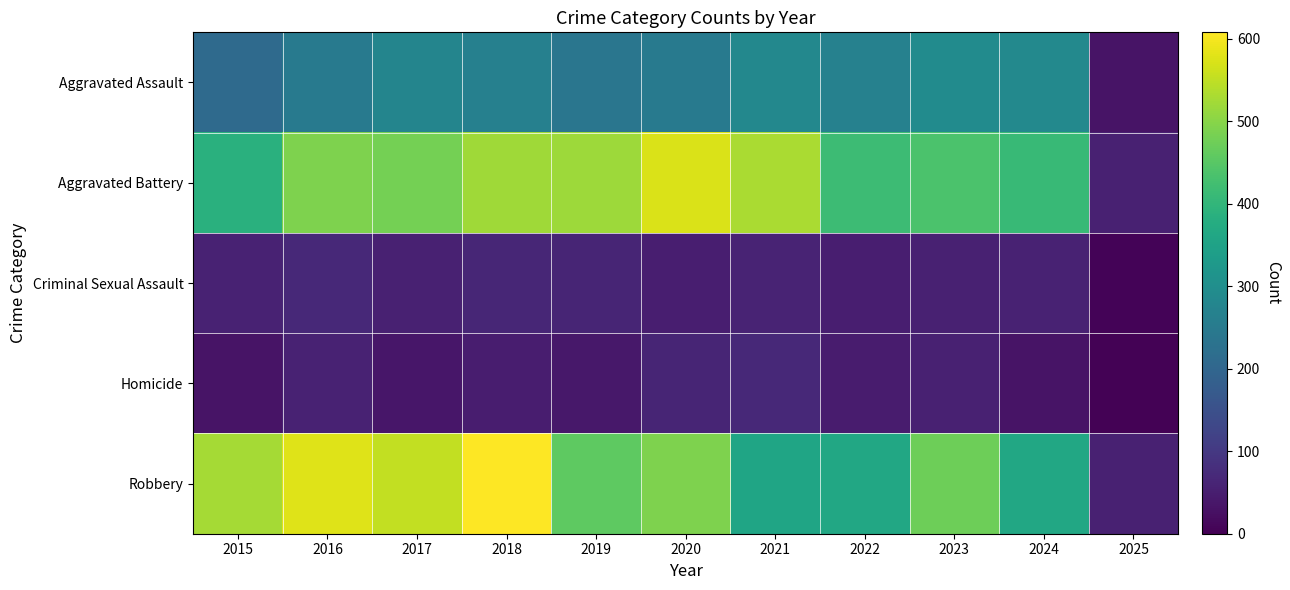

What is the total value across all series at 2018?

1510